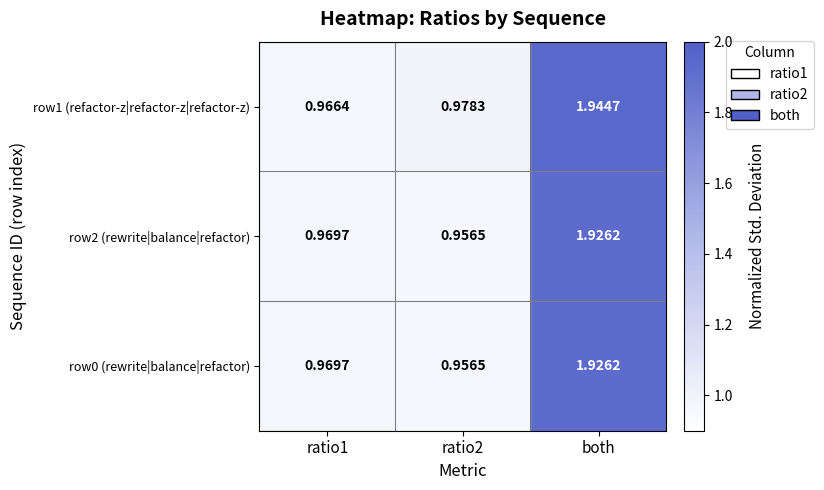

Which category has the lowest value across all series?

ratio2